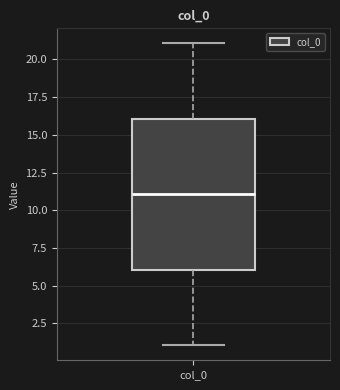

Where is the lower edge of the box for col_0 on the y-axis? The values are not printed on the chart, so give them approximately, as read against the axis.

6